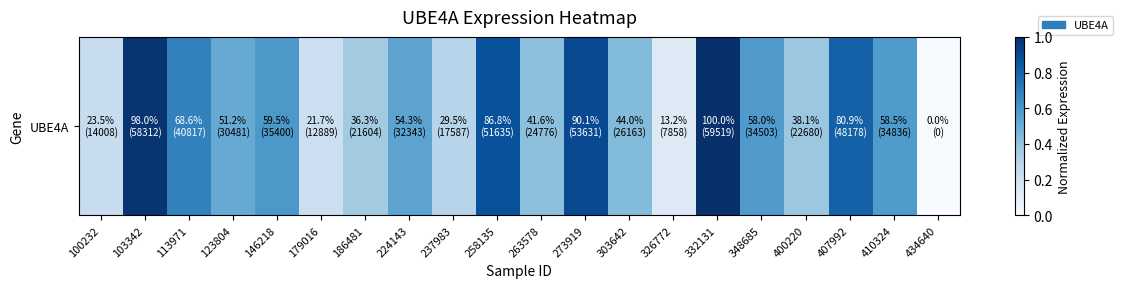

Read the value at 146218.

0.6